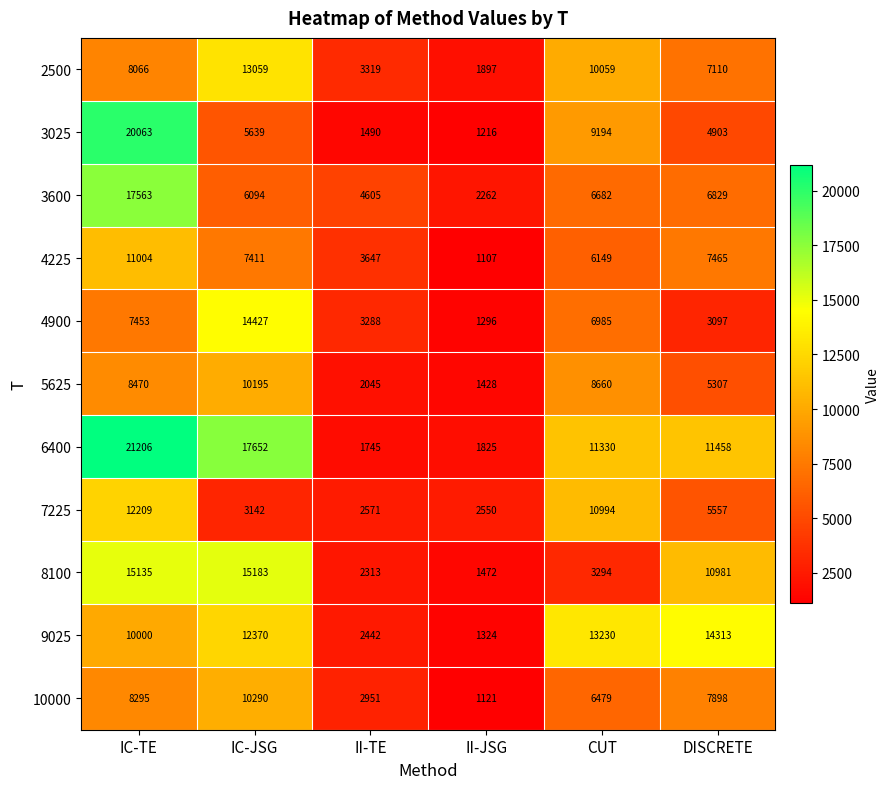

At II-JSG, list the series in order from largest to smallest.

7225, 3600, 2500, 6400, 8100, 5625, 9025, 4900, 3025, 10000, 4225